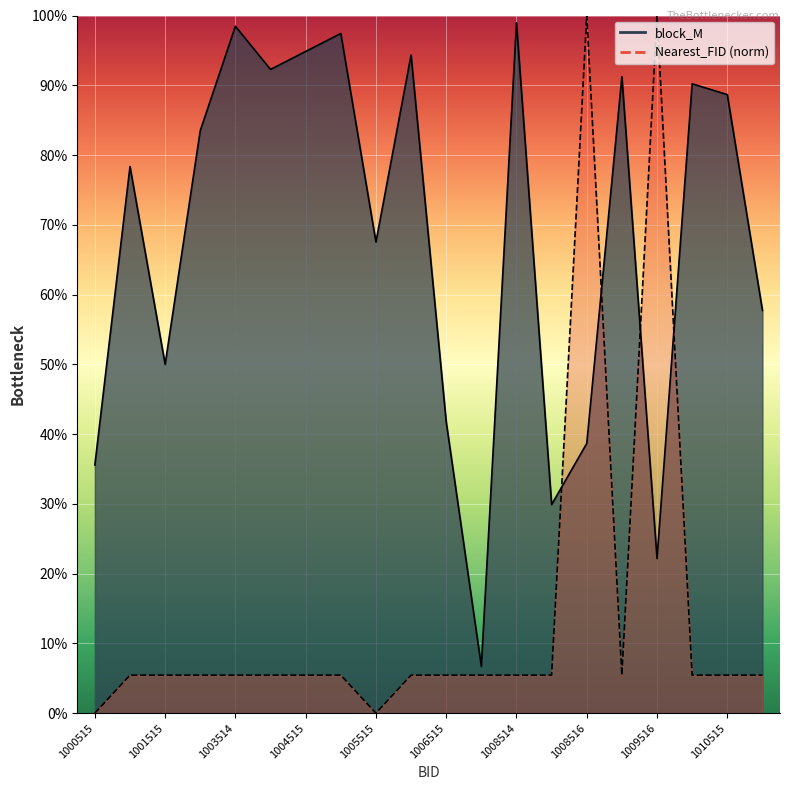

True or false: block_M has more than 2 interior local peaks.

True